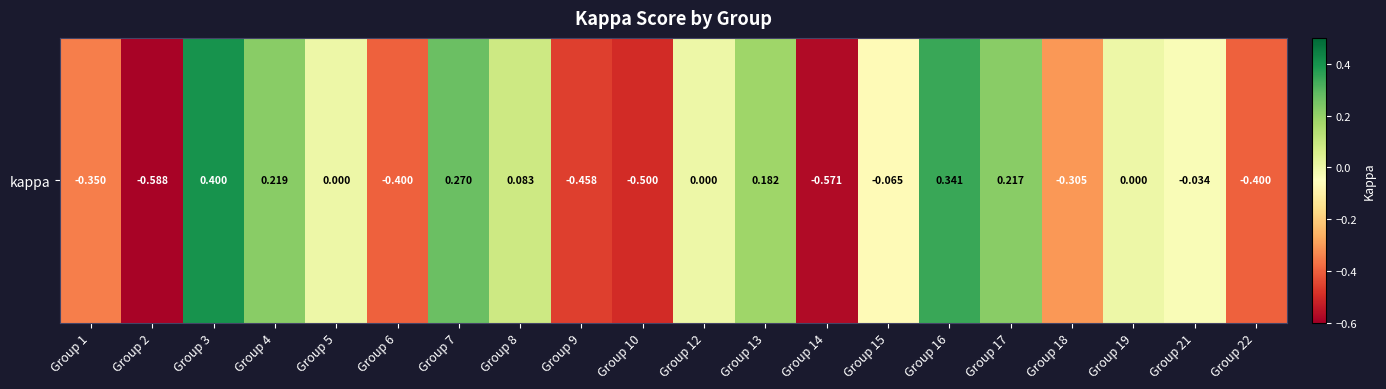

True or false: the data shows -0.5 at Group 10.

True